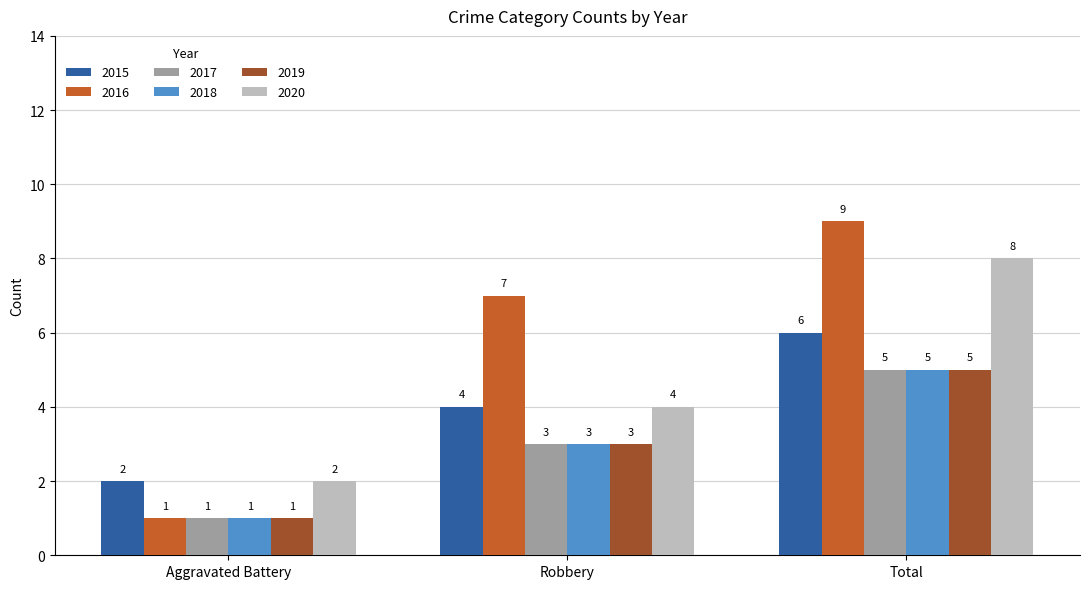

What value does the 2020 series have at Total?

8